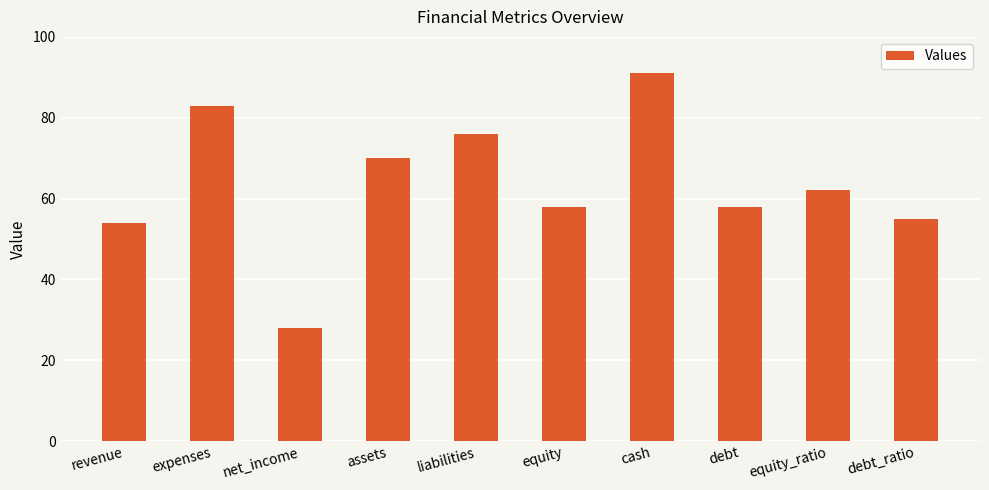

Count the number of data series in this chart.

1